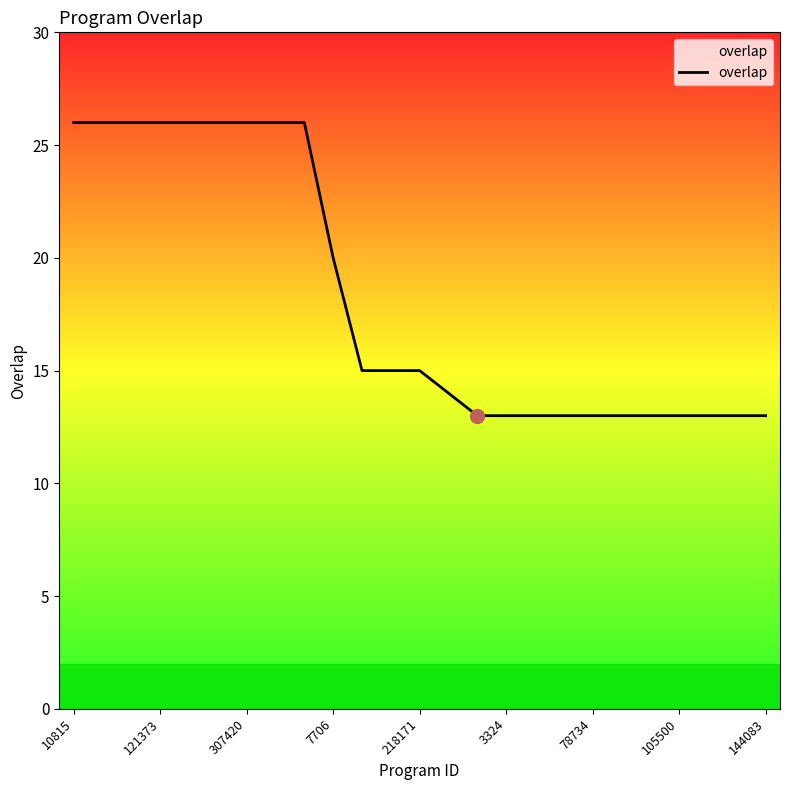

What is the greatest value displayed?

26